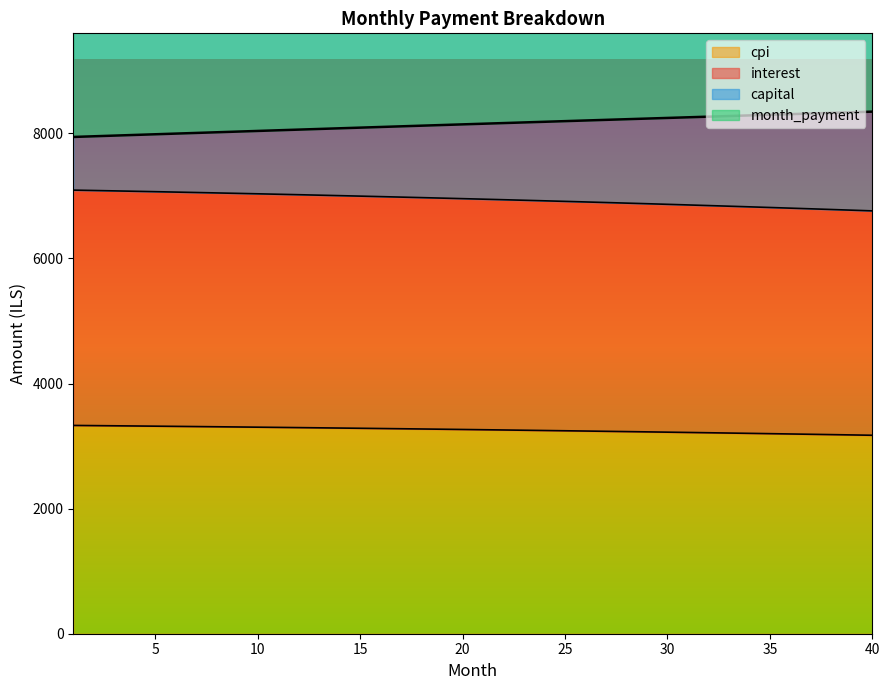

What value does the capital series have at 38?

8327.8